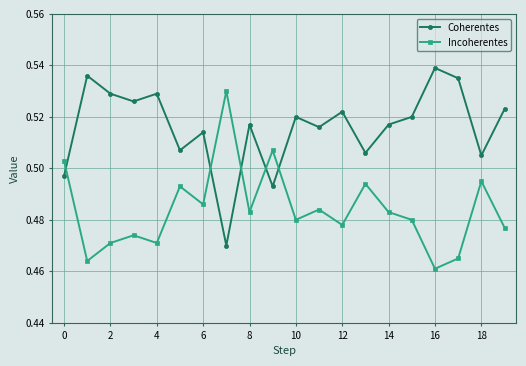

How many interior local peaks does the Incoherentes series have?

7